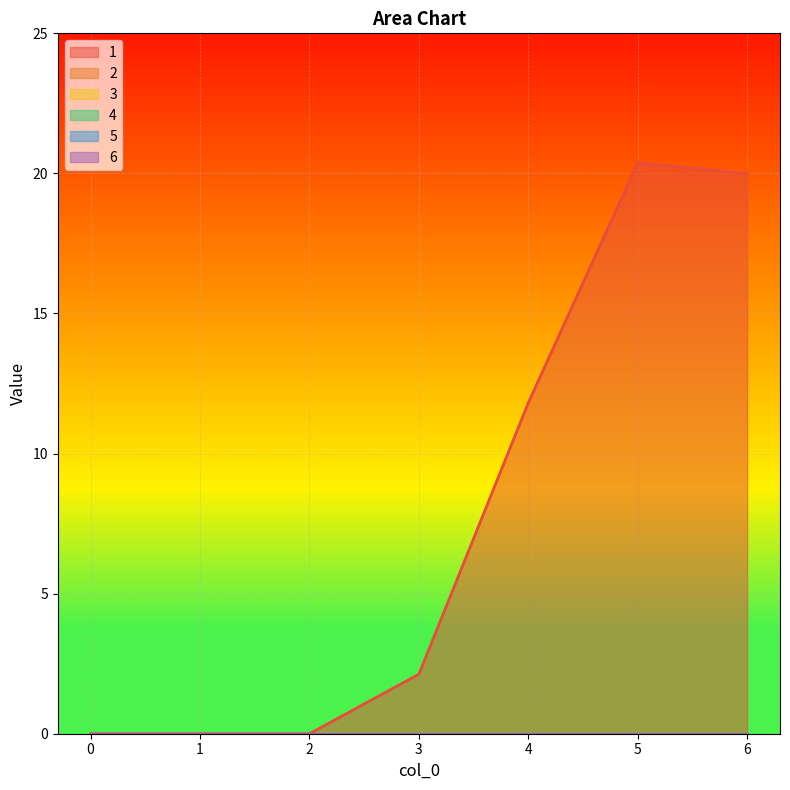

Which series changed the most between 0 and 6?

1